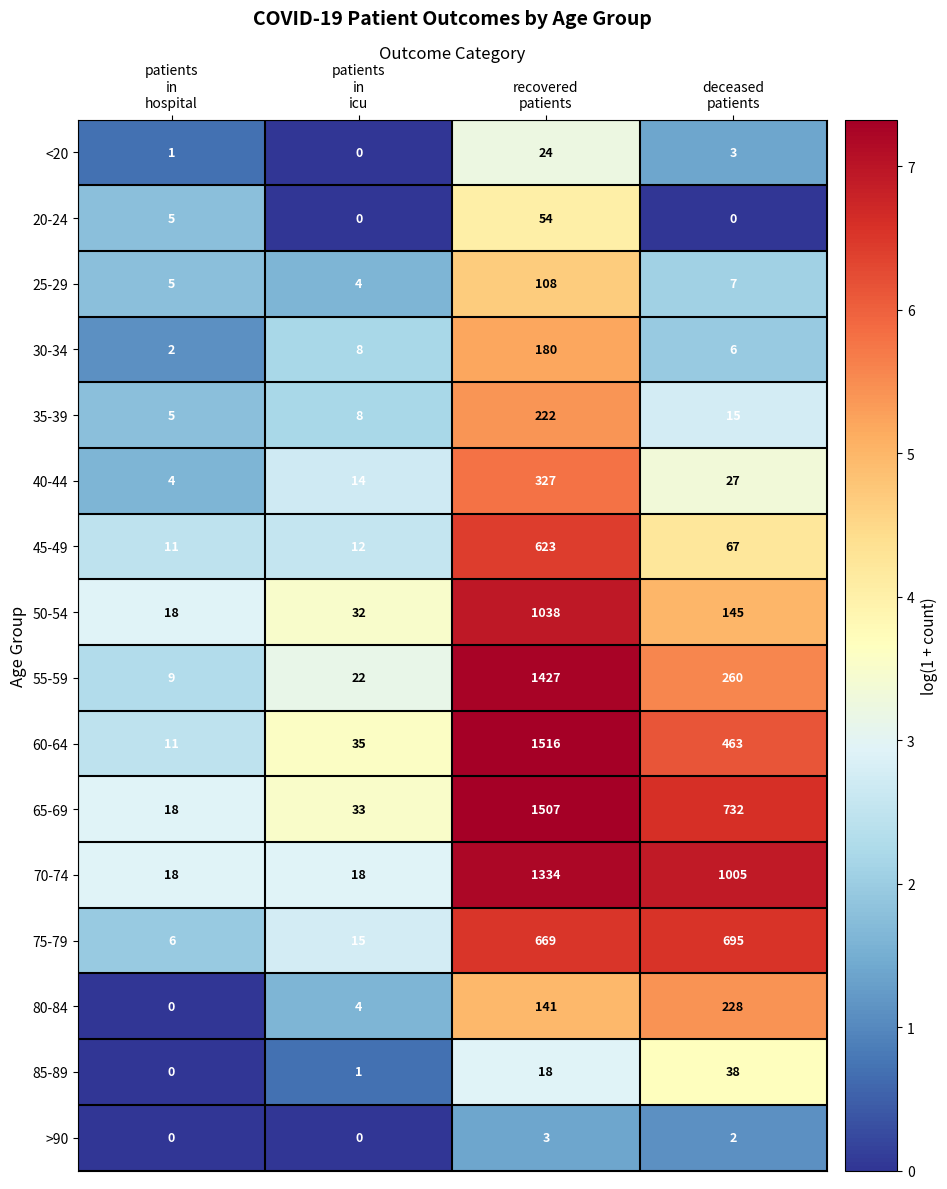

What is the difference between the second highest and minimum values in the 65-69 series?

714